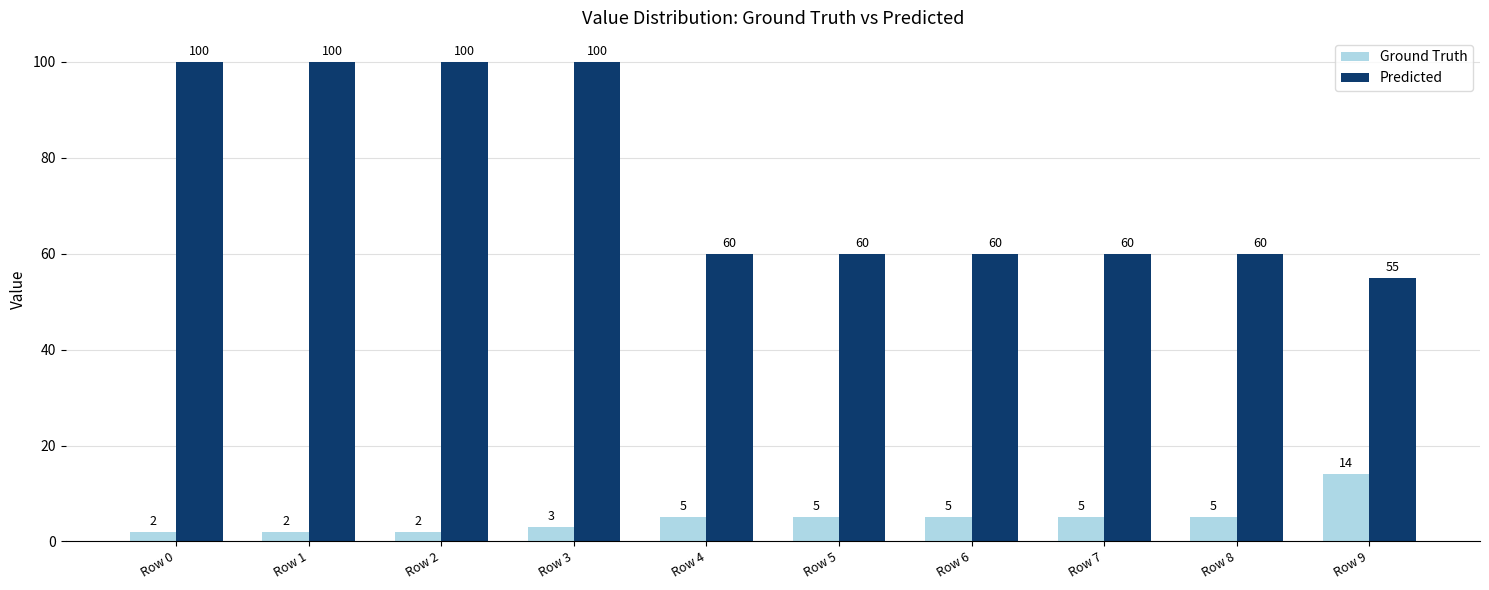

List the series in order of their overall mean, highest first.

Predicted, Ground Truth